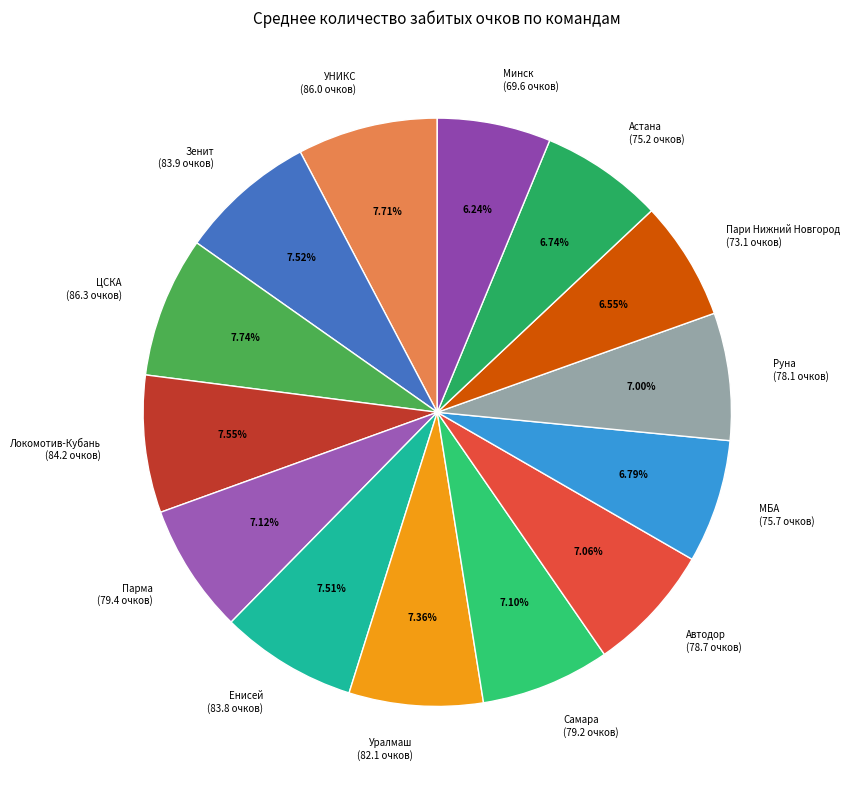

The Енисей slice represents 1% of the pie. True or false?

False